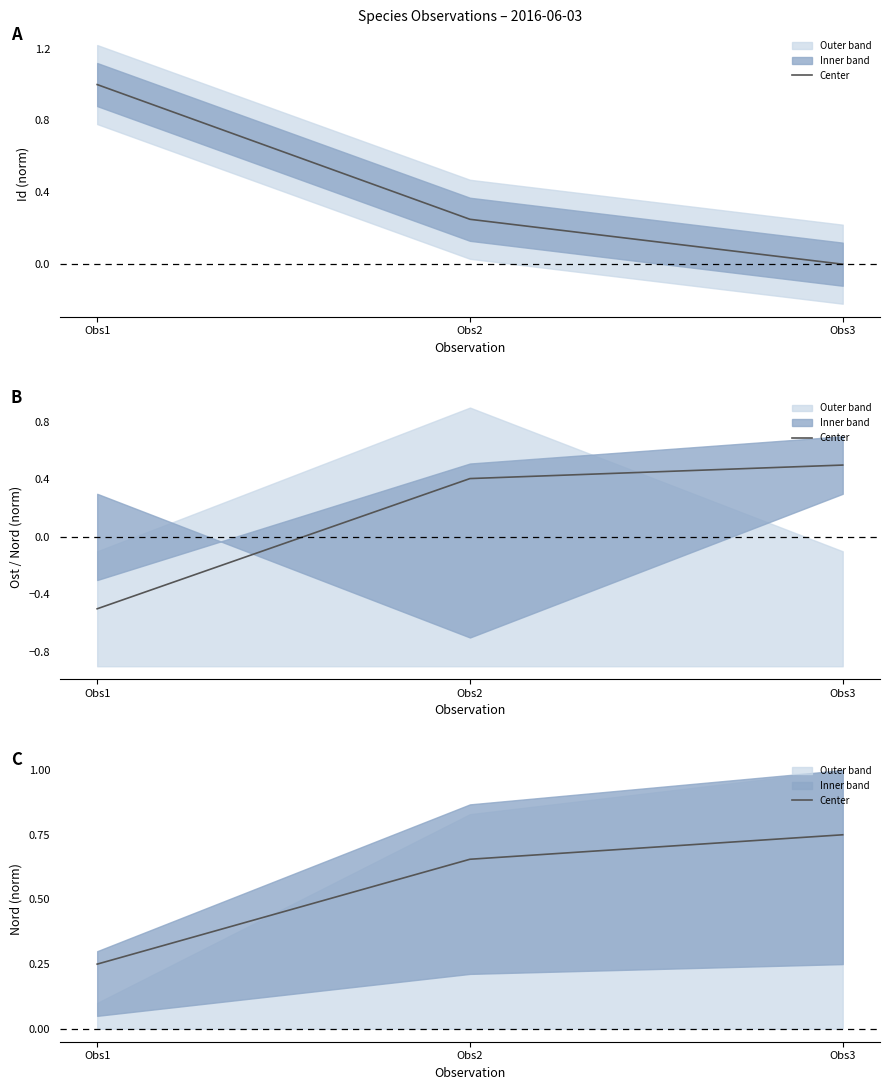

What is the difference between the second highest and minimum values?

0.4